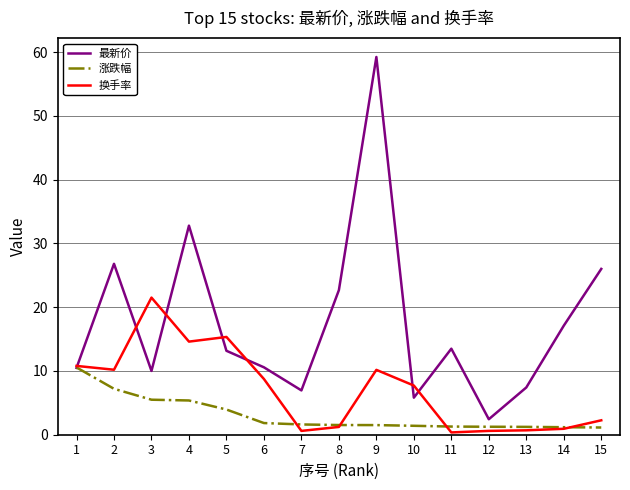

At which category is the sum across all series the highest?

9